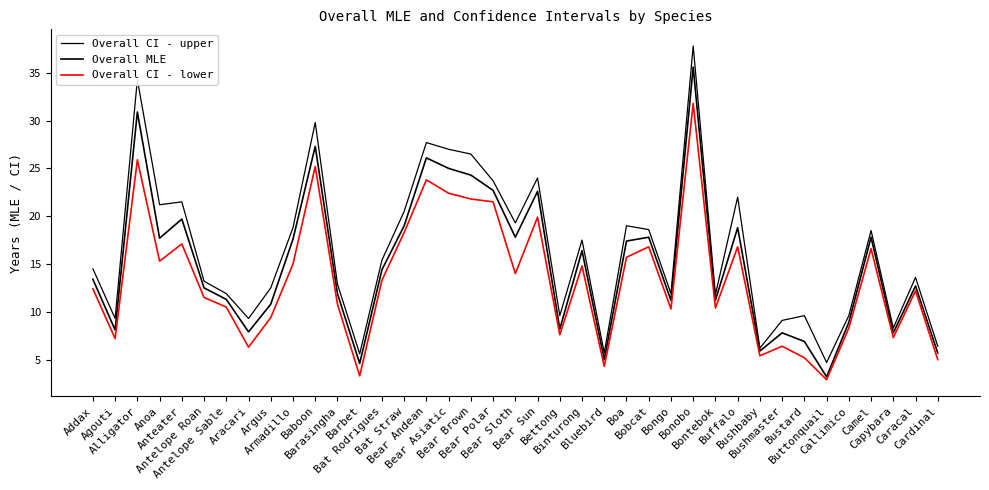

What position from the right is Capybara?

3